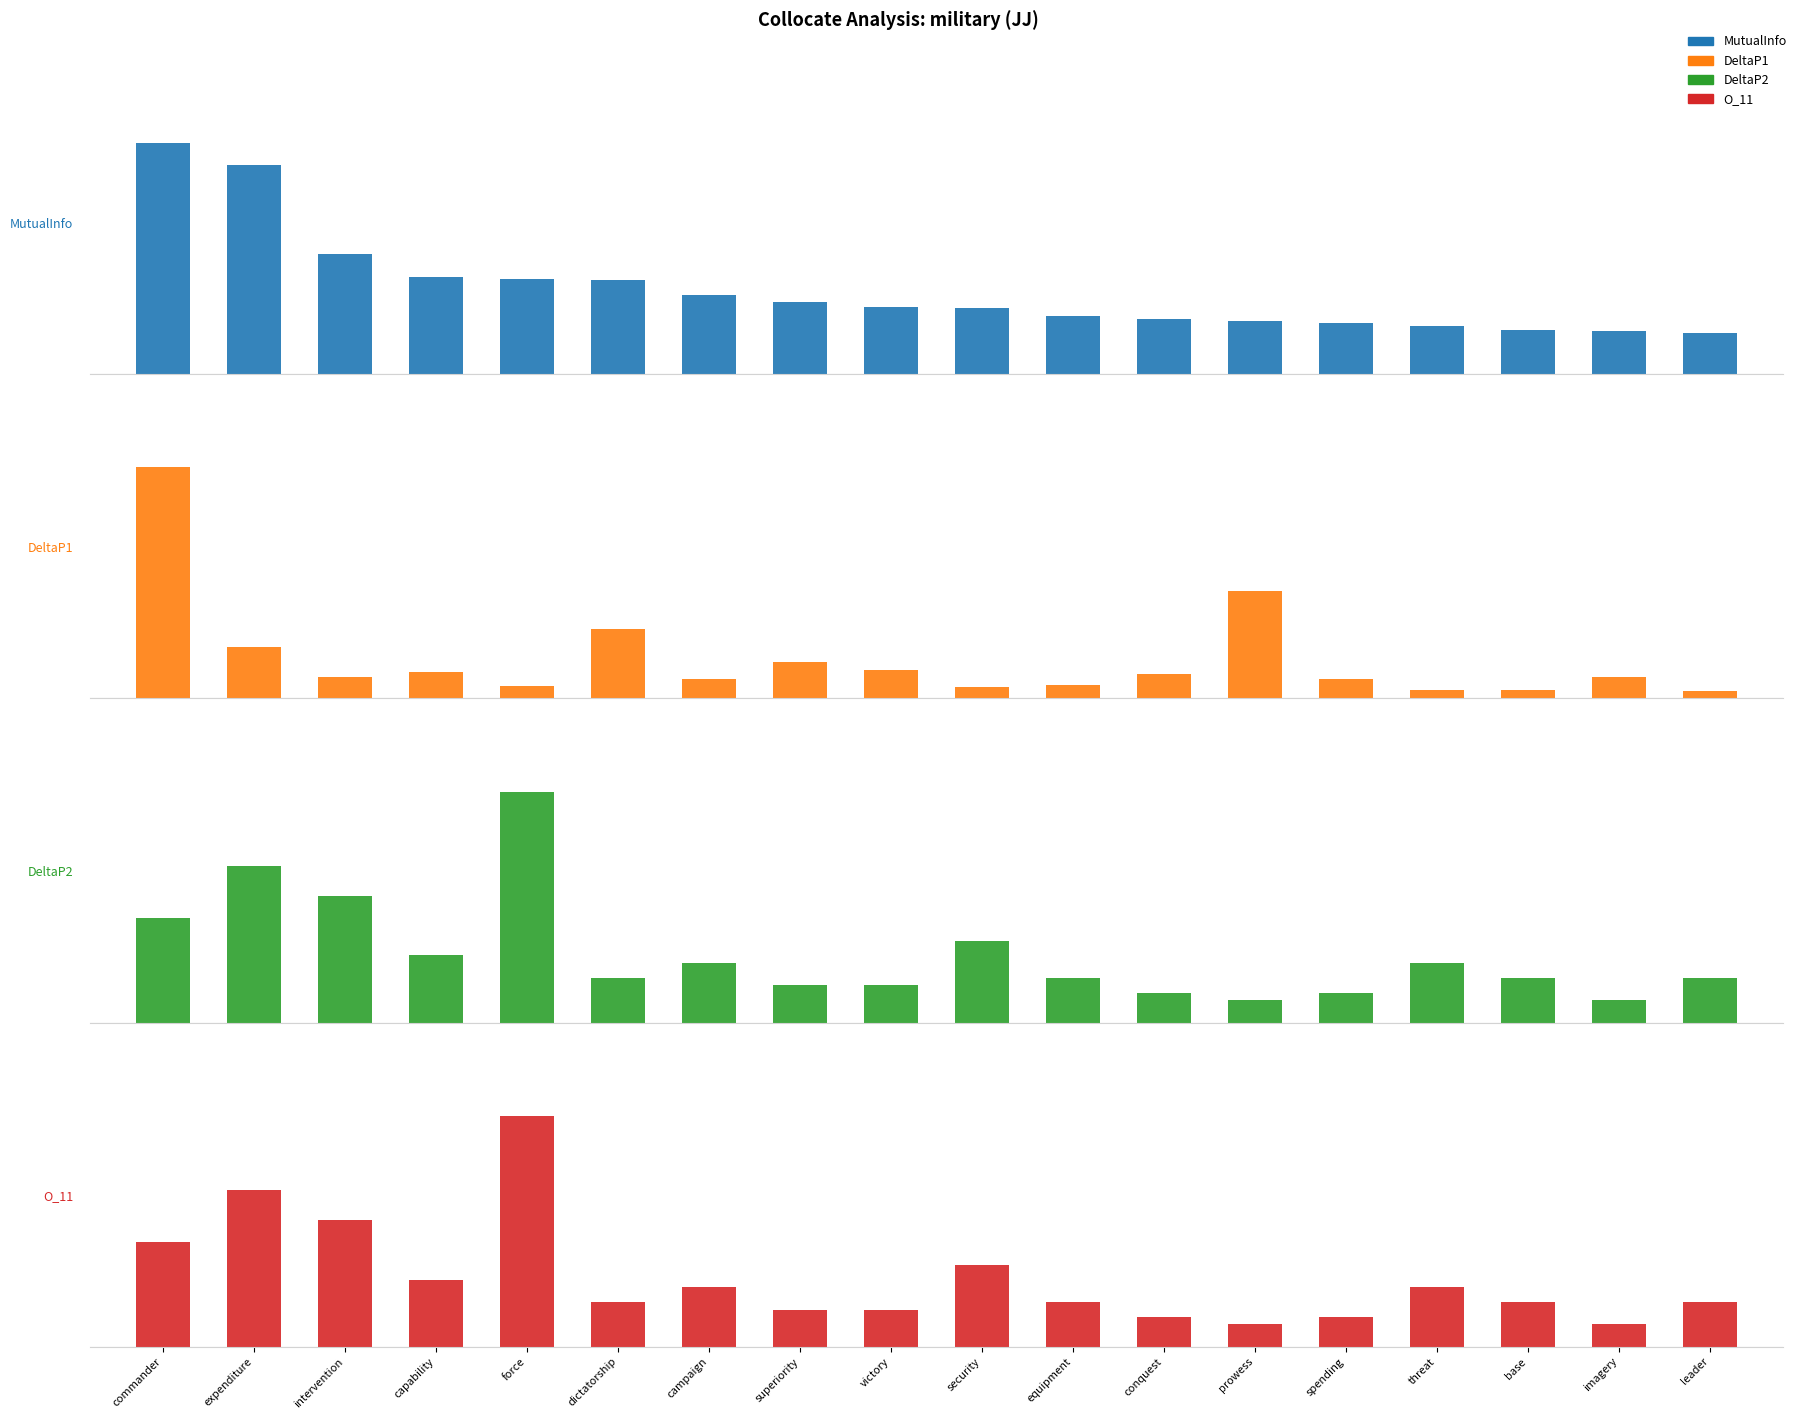

At which category does the chart reach its peak across all series?

force